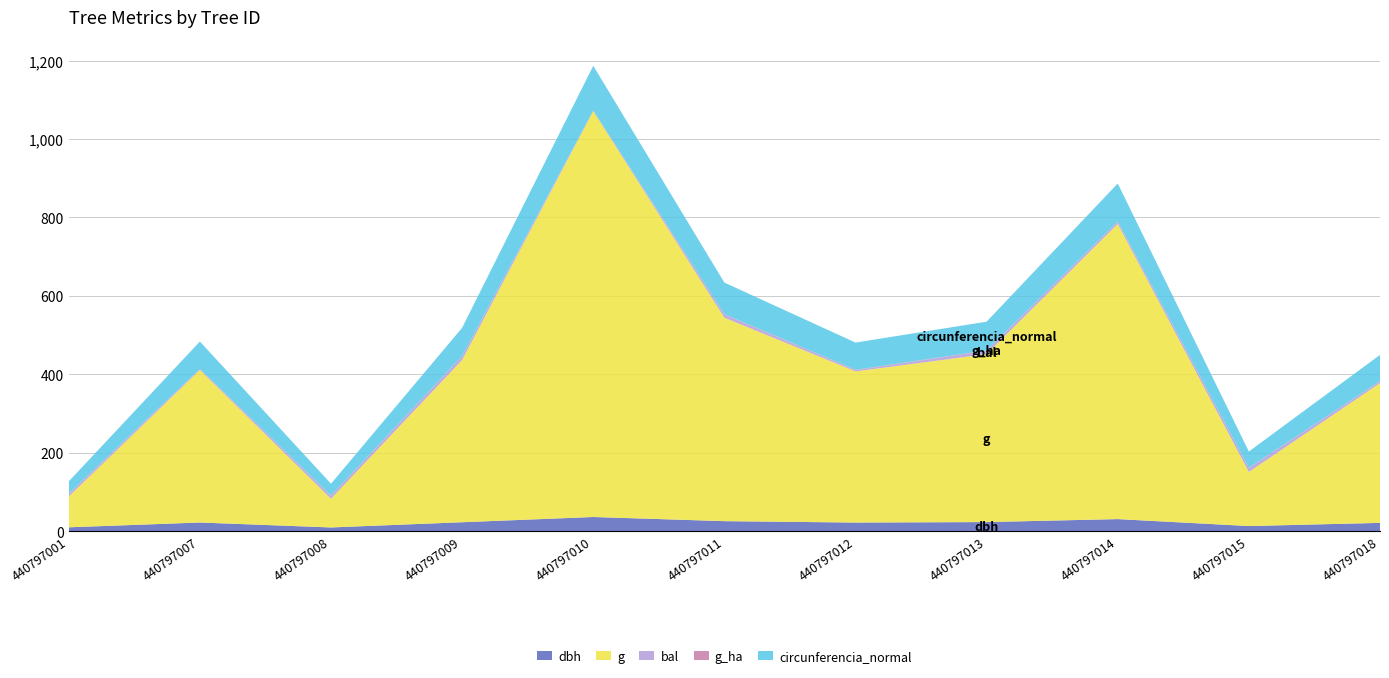

Reading right to left, transcribe all the data shown in this chart.

dbh: 21.3	13.2	30.9	23.4	22.1	25.7	36.3	22.9	9.7	22.2	10.0
g: 356.3	137.9	752.3	428.2	385.3	518.8	1034.9	413.7	73.1	388.8	78.5
bal: 3.9	10.0	5.1	8.8	2.7	8.1	0.0	9.4	7.1	1.5	6.1
g_ha: 1.1	0.4	1.1	0.6	1.2	0.7	1.5	0.6	0.9	1.2	1.0
circunferencia_normal: 66.9	41.6	97.2	73.4	69.6	80.7	114.0	72.1	30.3	69.9	31.4